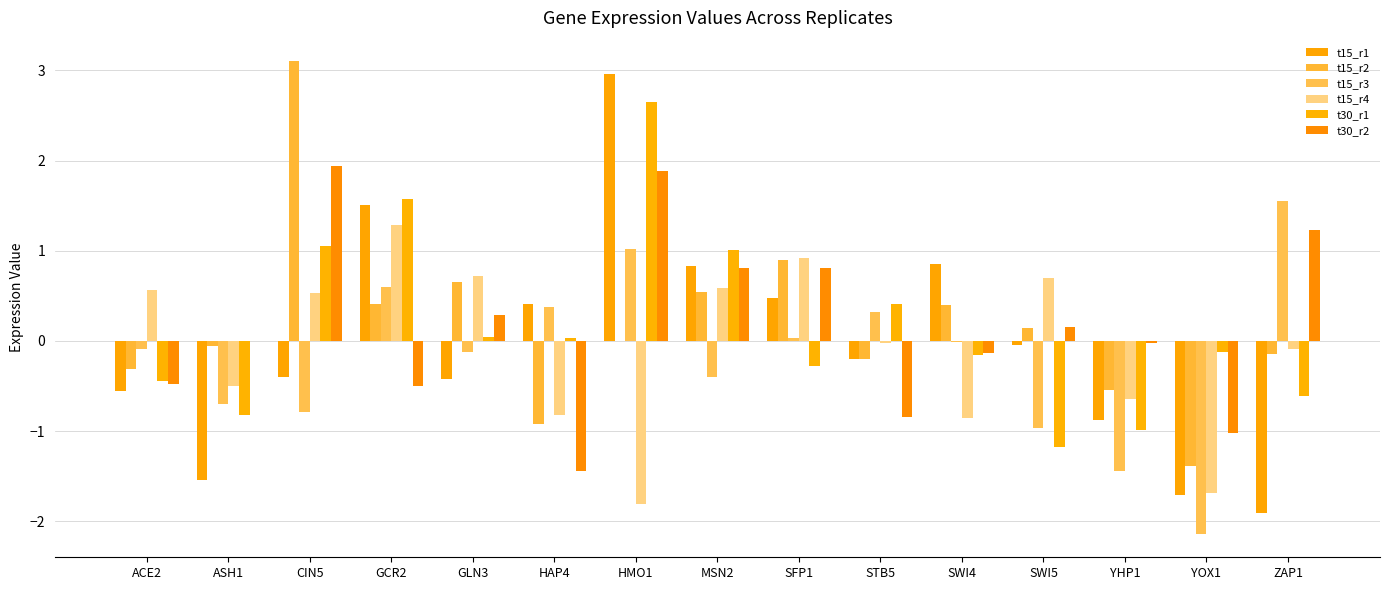

Does the chart contain stacked bars?

No